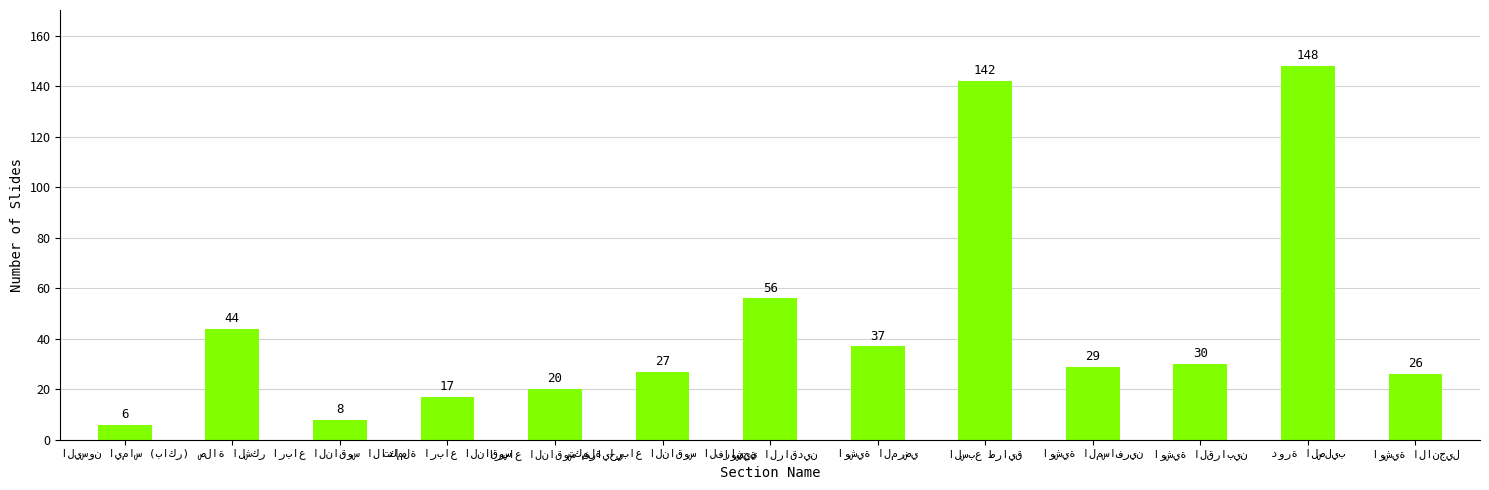

What is the difference between the second highest and minimum values?

136